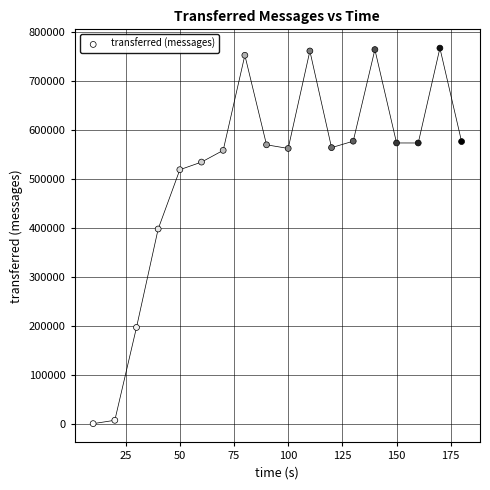

What is the range of X values (max minus min)?

170